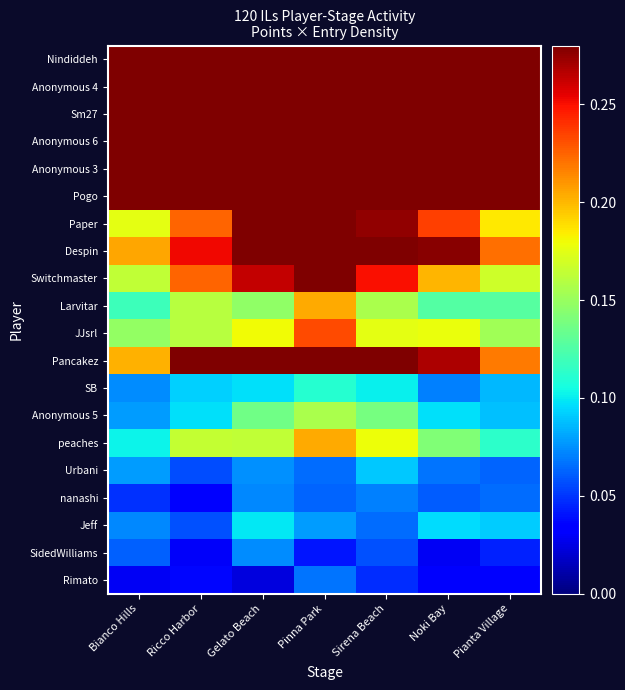

What is the total value across all series at Ricco Harbor?

3.7